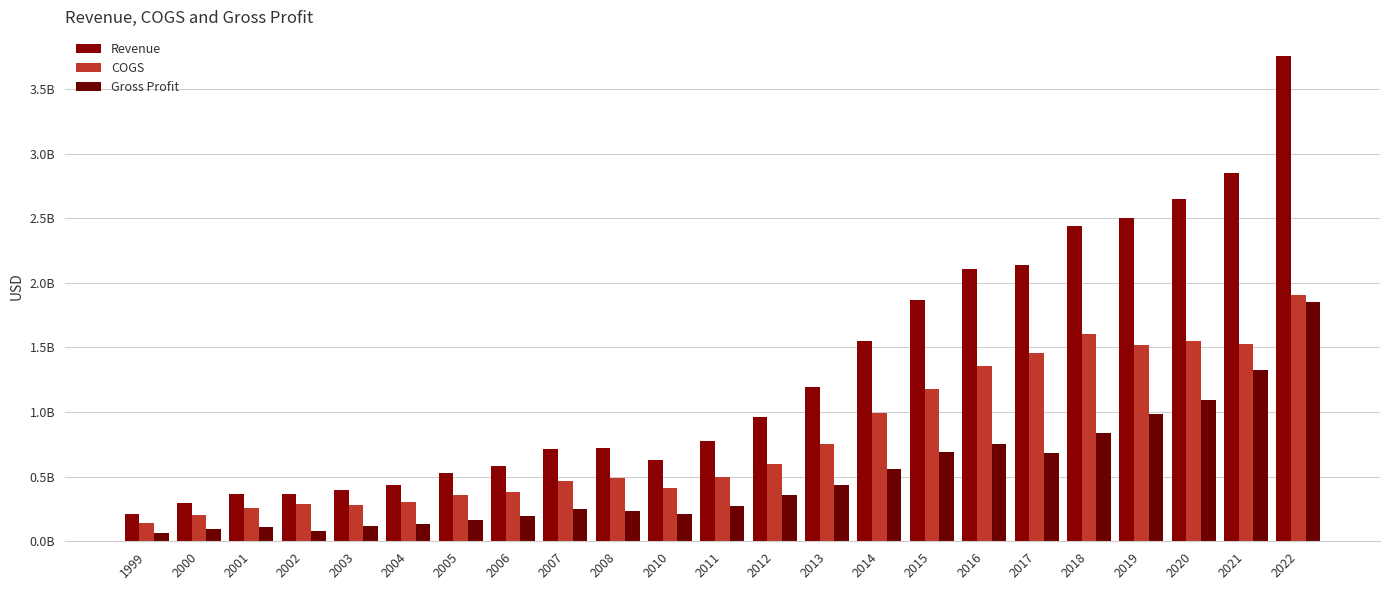

What is the difference between the maximum and second lowest values in the Revenue series?

3463904000